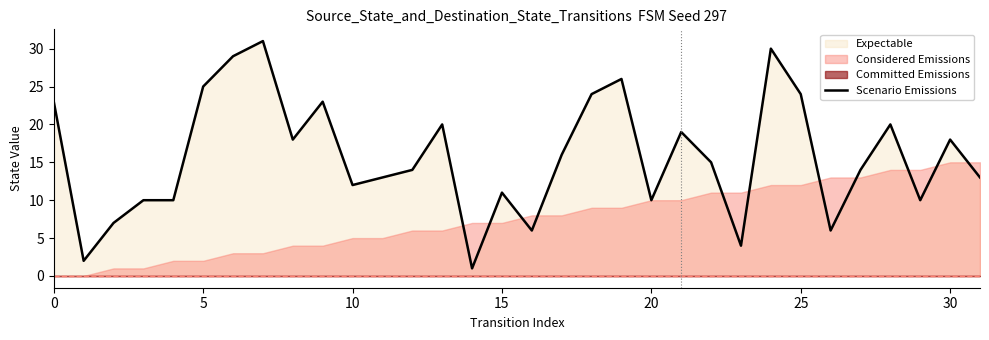

How many values are below 15?

16